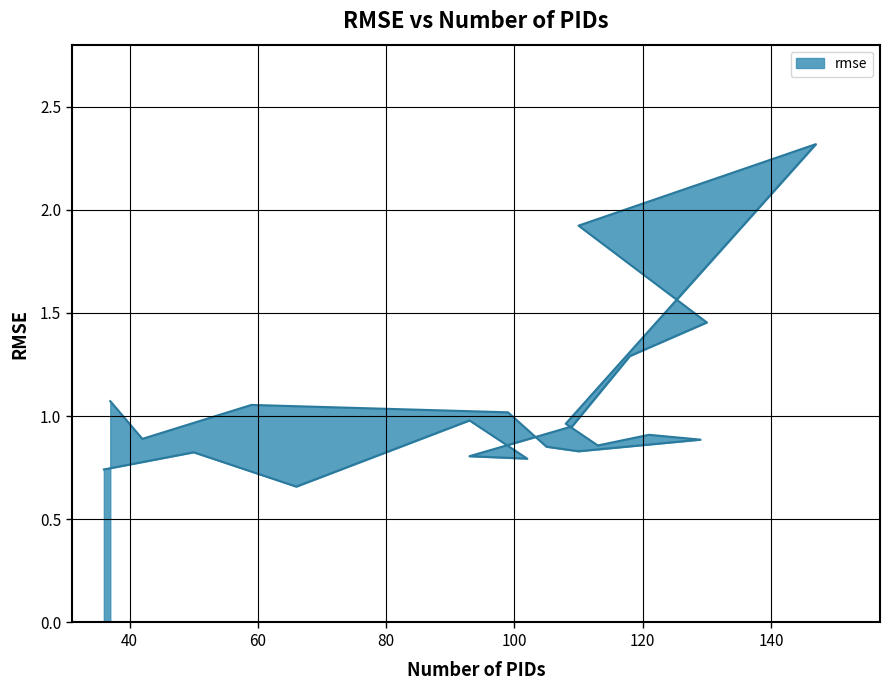

True or false: the data shows 0.8 at 50.

True